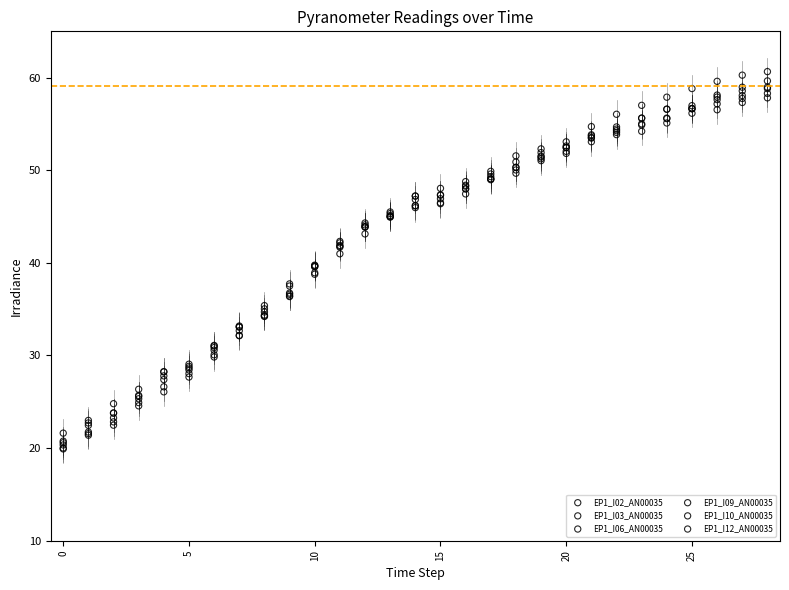

What are all the series names shown in the legend?

EP1_I02_AN00035, EP1_I03_AN00035, EP1_I06_AN00035, EP1_I09_AN00035, EP1_I10_AN00035, EP1_I12_AN00035